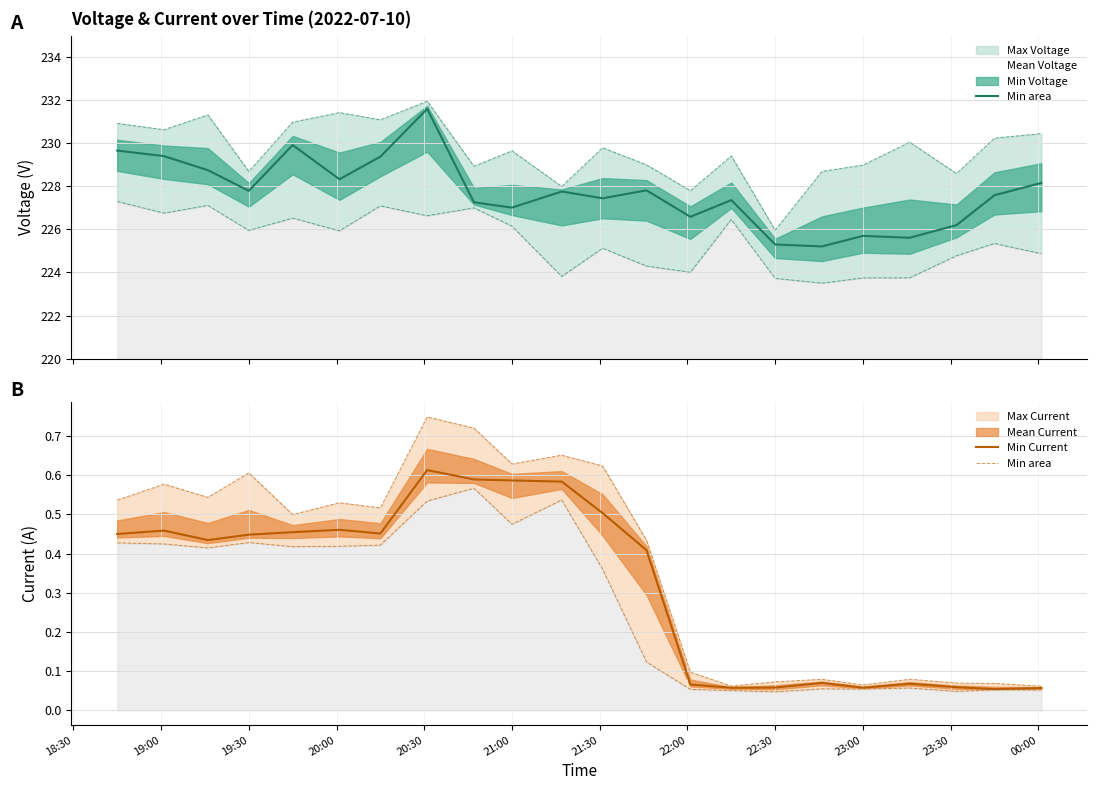

Is it true that Min Current equals 0.6 at 19:30?

False